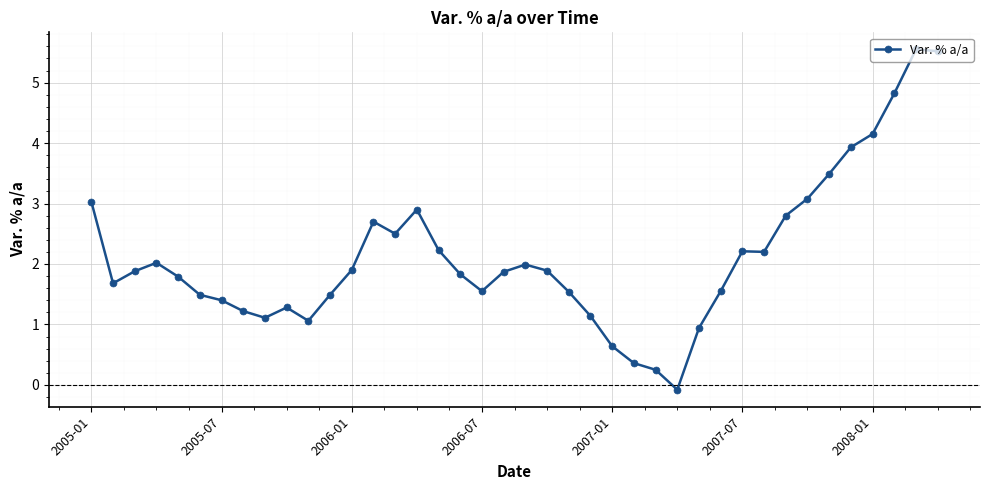

What is the average value?

2.1